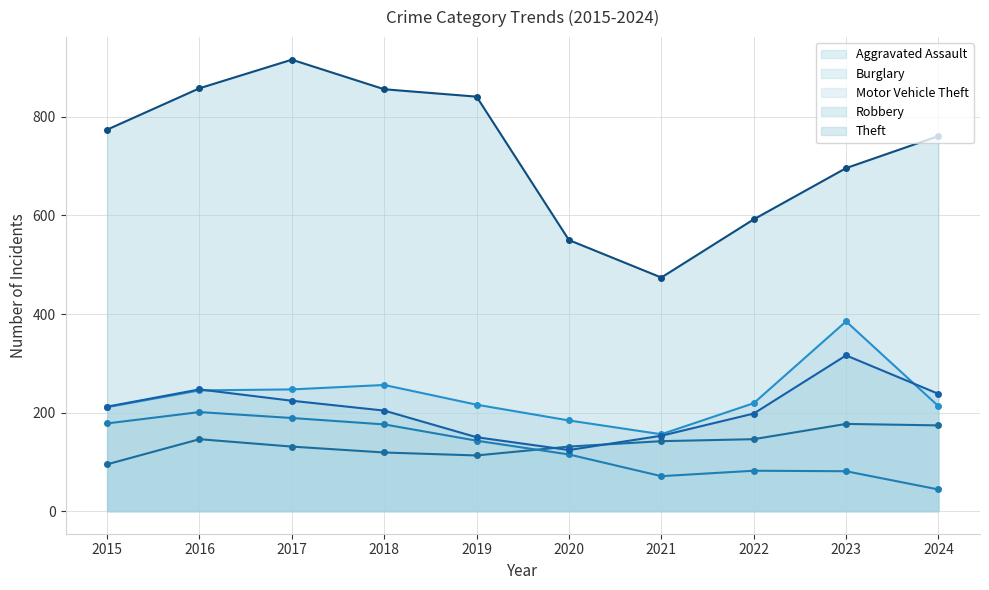

How many interior local valleys does the Robbery series have?

1